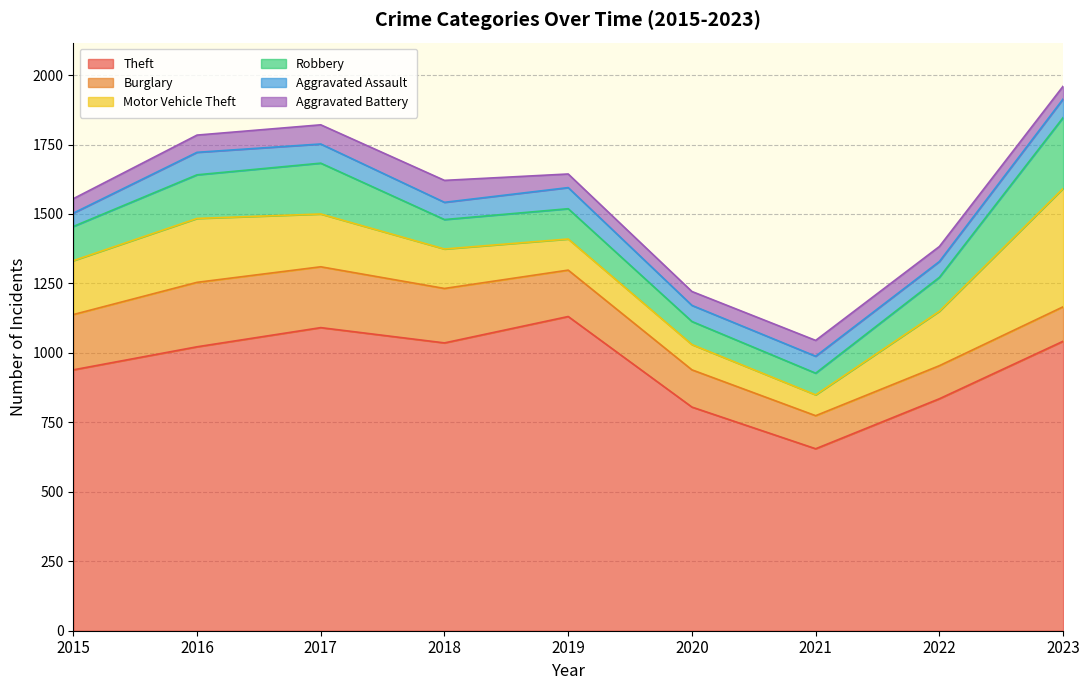

What is the highest value of the Aggravated Battery series?

79